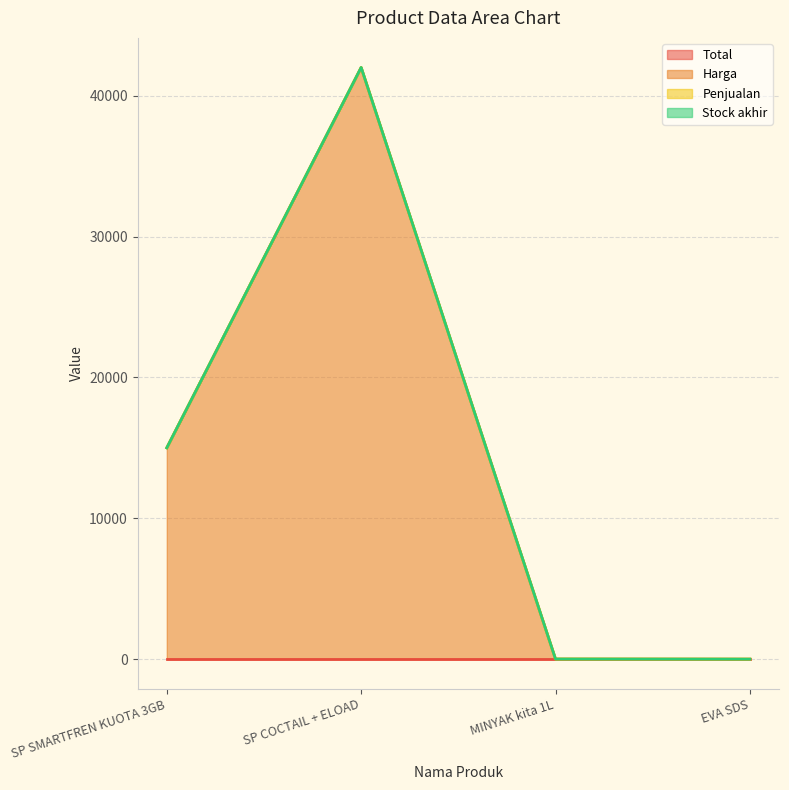

What are all the series names shown in the legend?

Total, Harga, Penjualan, Stock akhir